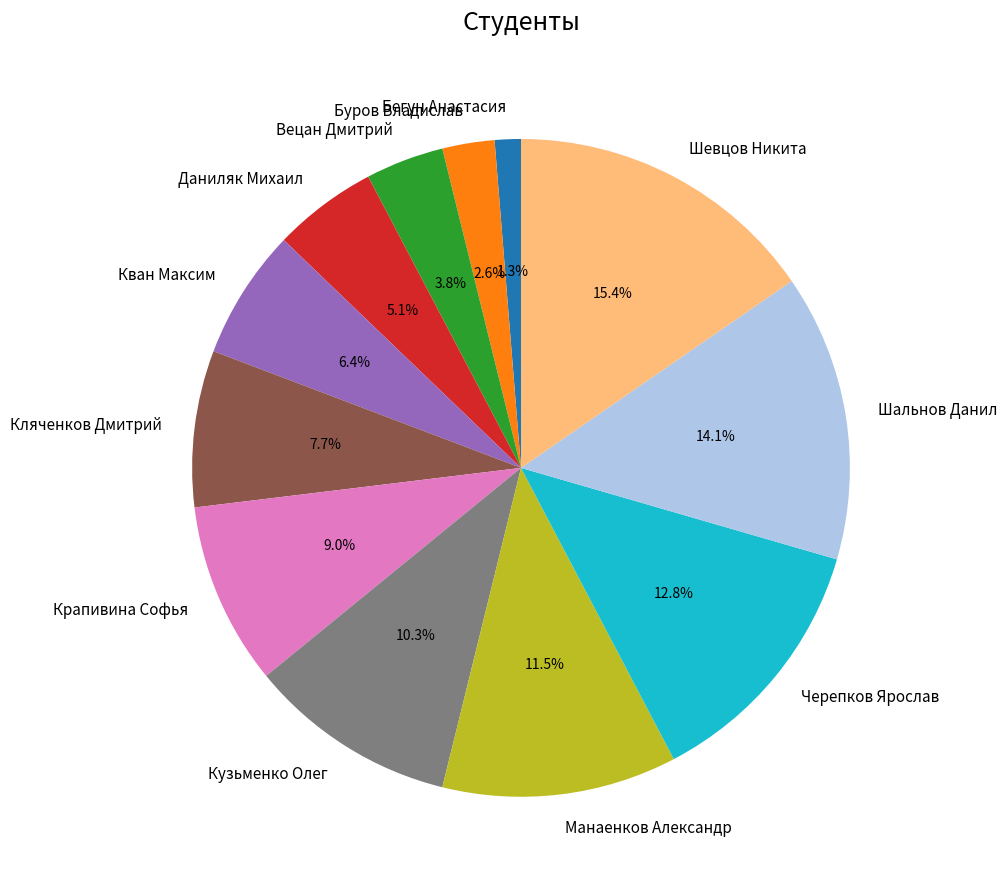

Which has a higher value, Черепков Ярослав or Буров Владислав?

Черепков Ярослав